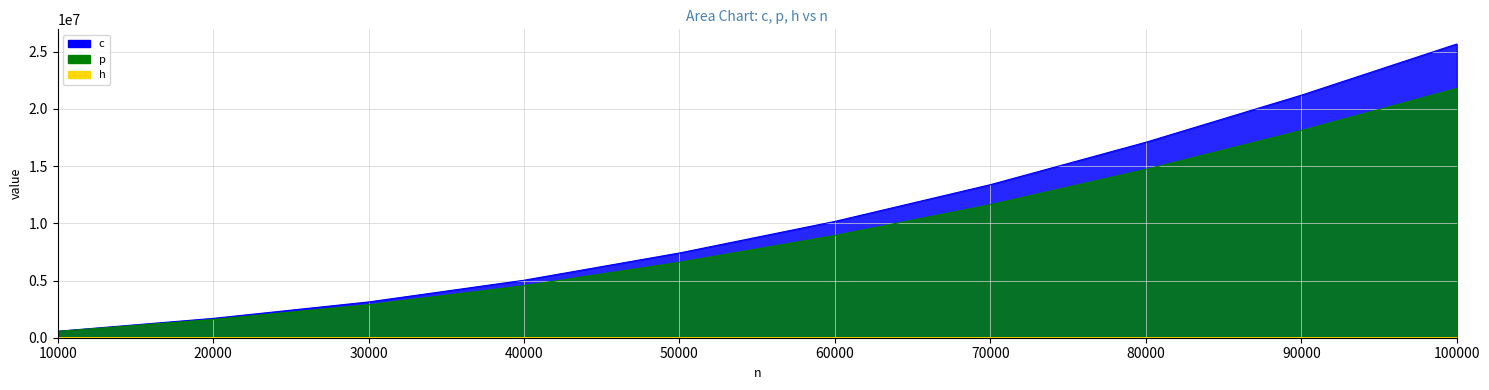

What is the total value across all series at 80000?

31799798